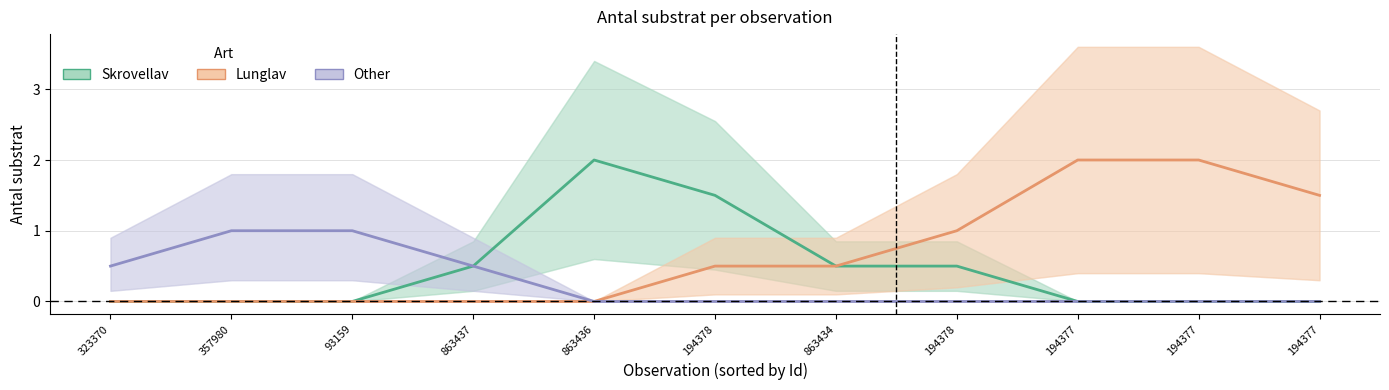

The Lunglav series shows 2.2 at 194377. True or false?

False